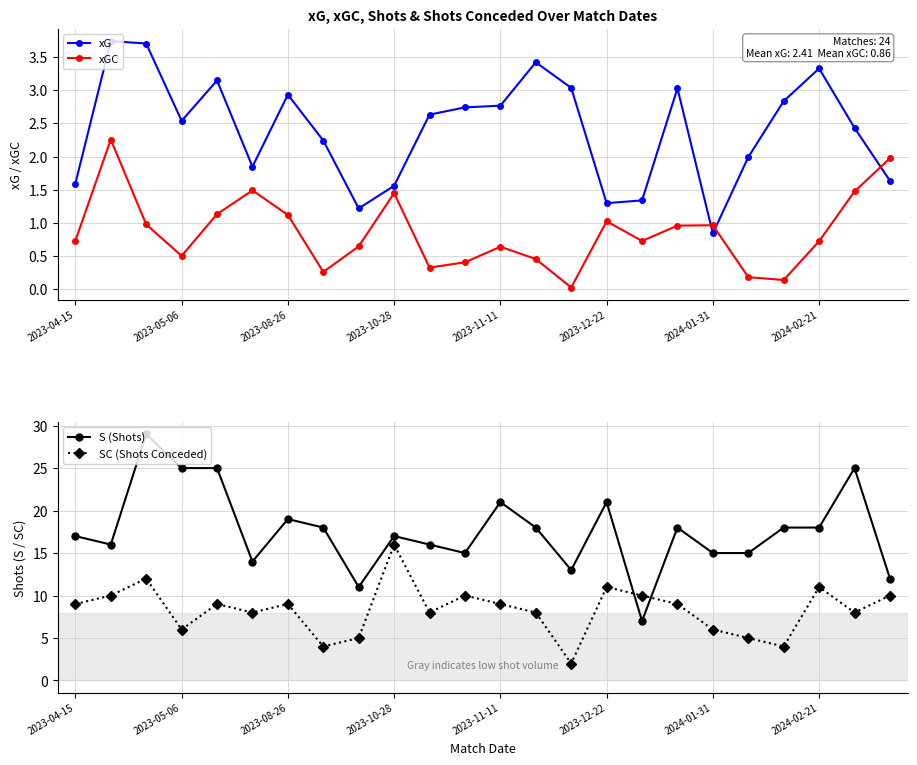

What position from the right is 2023-04-15?

24